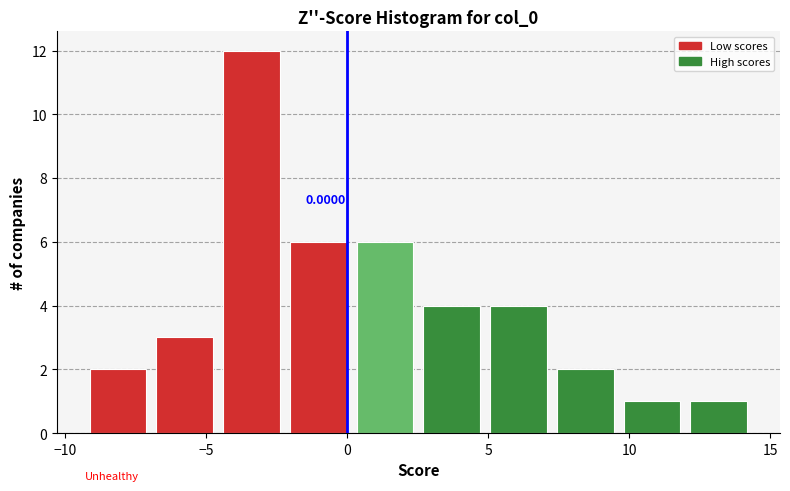

Which range on the x-axis has the tallest bar?

-4.5 to -2.0